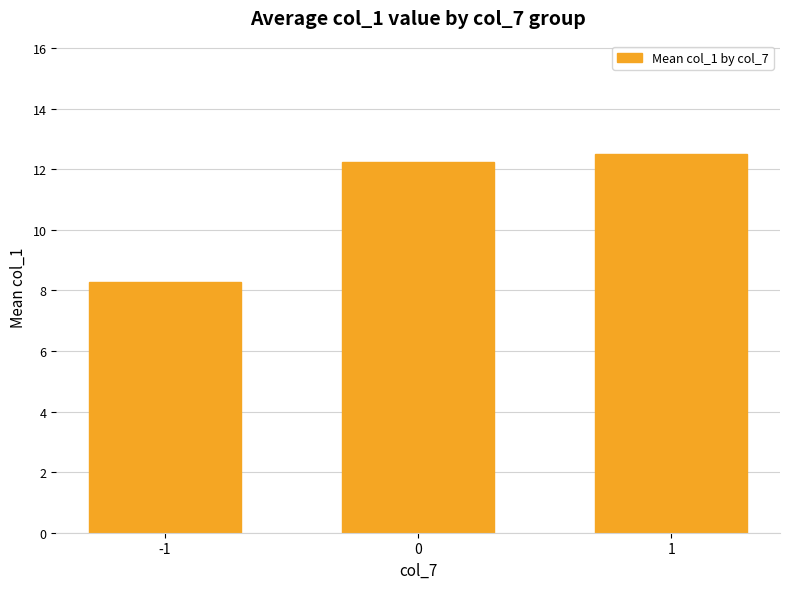

Does the chart contain any negative values?

No